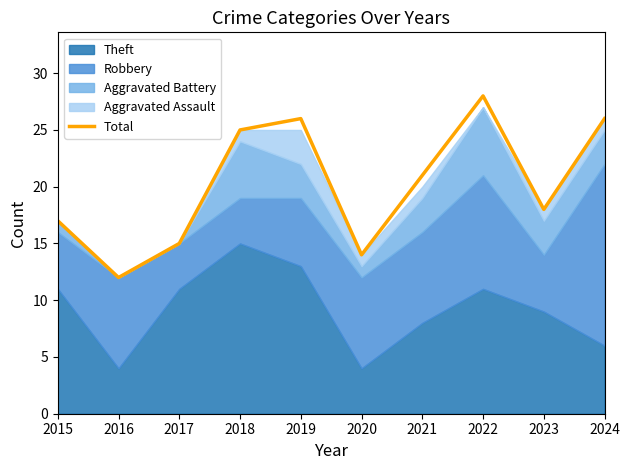

Rank the categories by value from lowest to highest.

2016, 2020, 2017, 2015, 2023, 2021, 2018, 2019, 2024, 2022